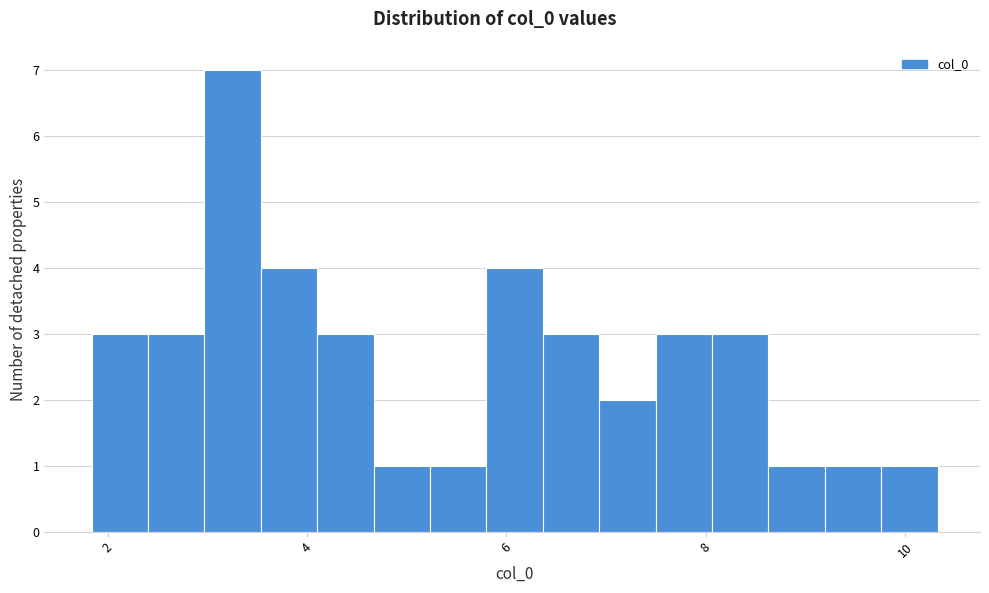

Around what value on the x-axis is the tallest bar? Give the approximate position of its centre, as read against the axis.

3.2